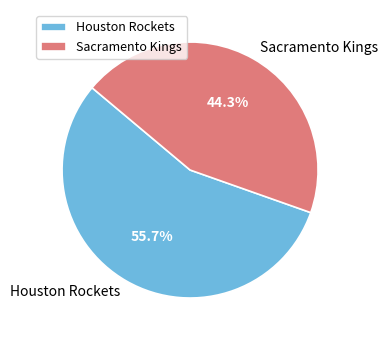

Is it true that Sacramento Kings is 44% of the pie?

True